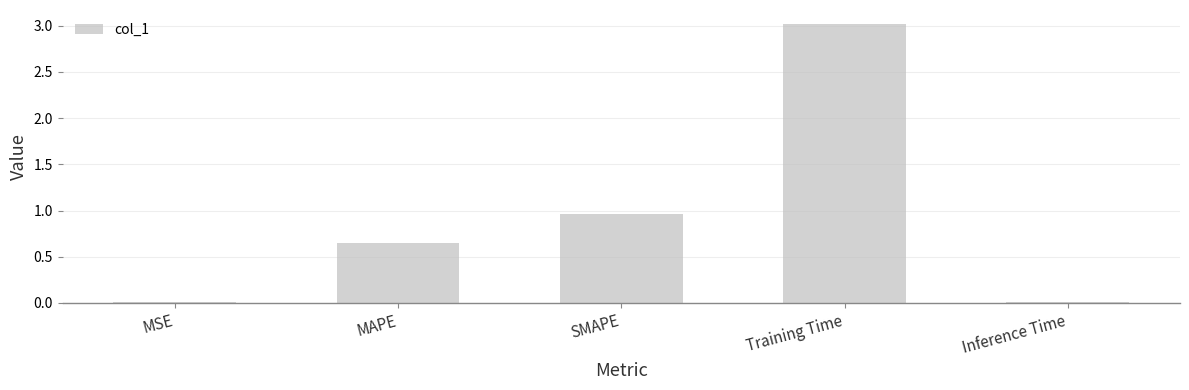

What is the approximate value at Training Time?

3.0